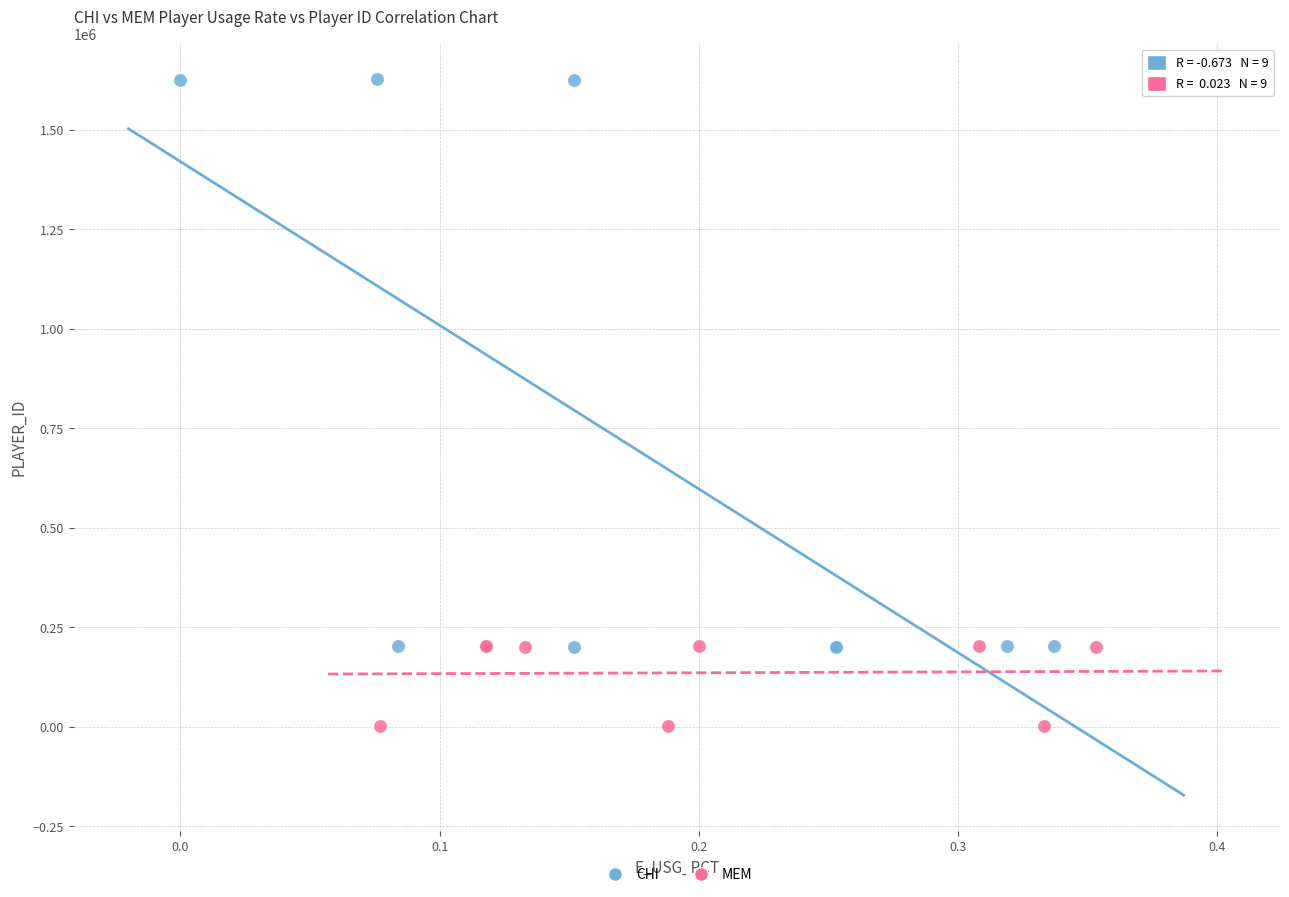

Which series has the largest Y range (max minus min)?

CHI